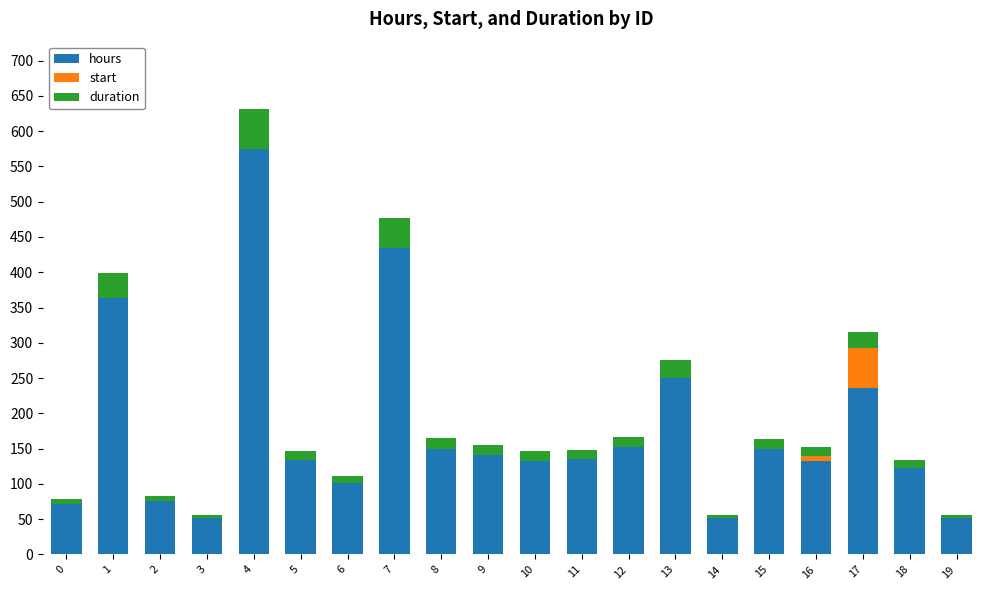

Are the bars grouped side by side (vs. stacked)?

No